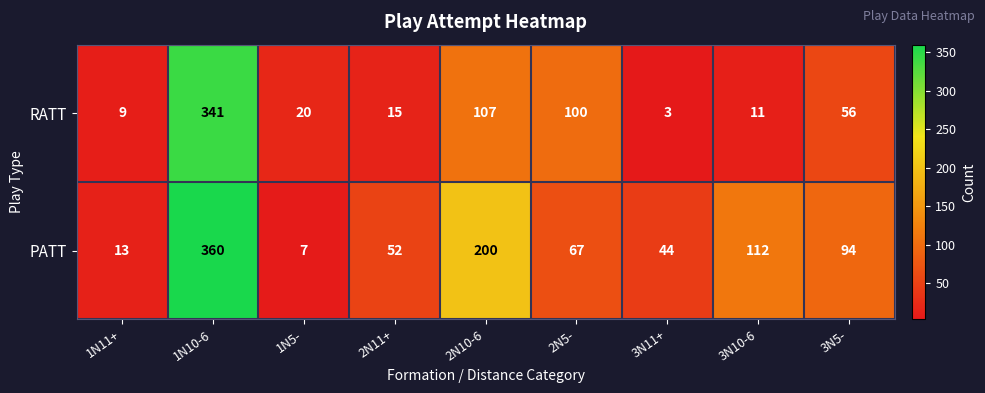

Which series changed the most between 3N11+ and 3N5-?

RATT